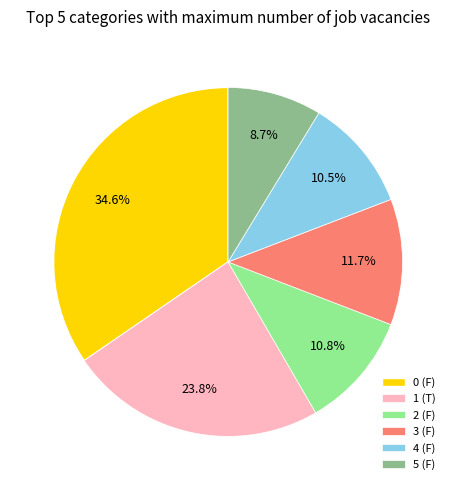

Combined, what portion of the pie is 5 (F) and 2 (F)?

19.5%